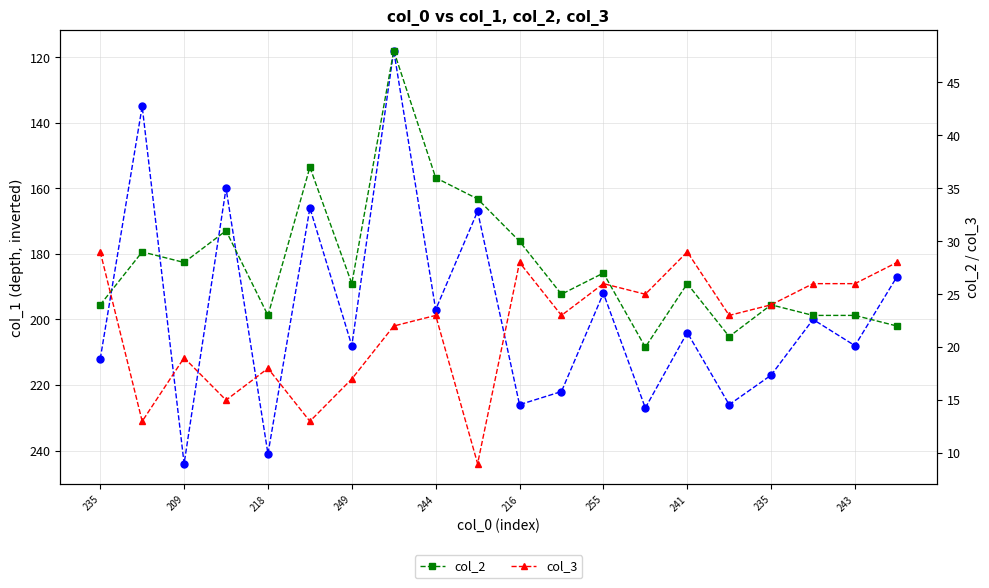

The col_3 series shows 36 at 17. True or false?

False